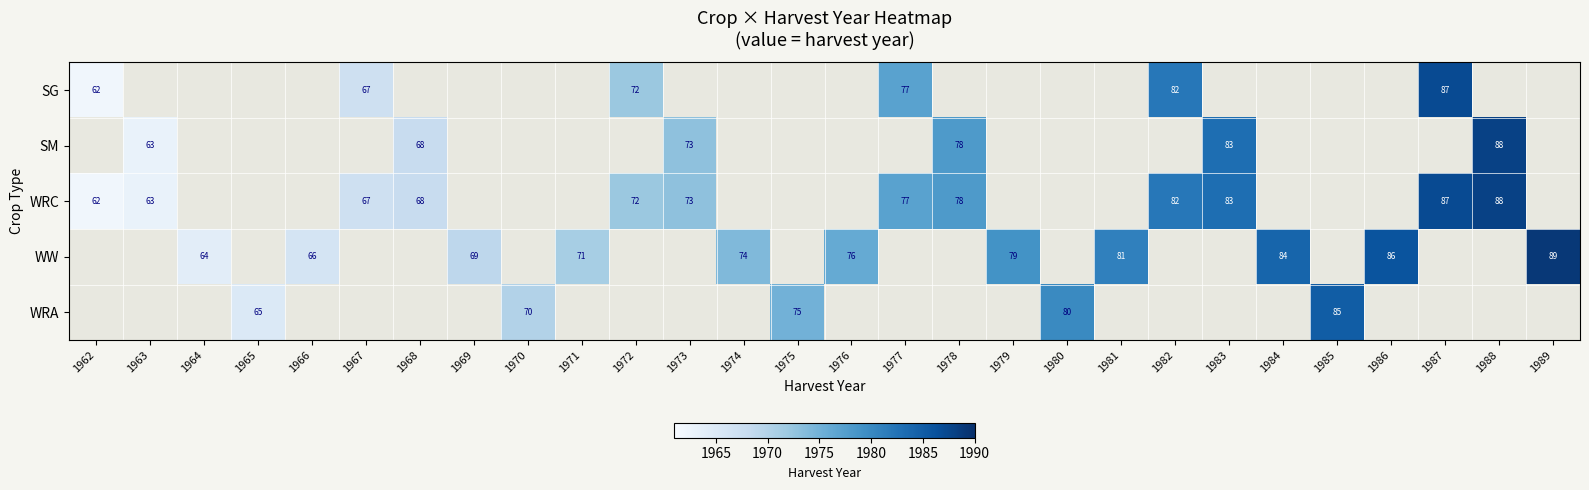

At which category is the sum across all series the highest?

1988